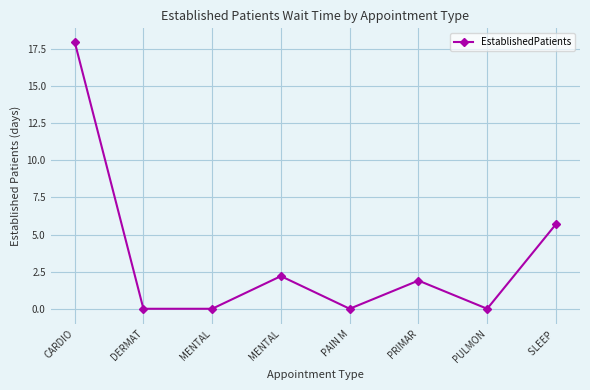

At which category does the chart reach its minimum across all series?

DERMAT